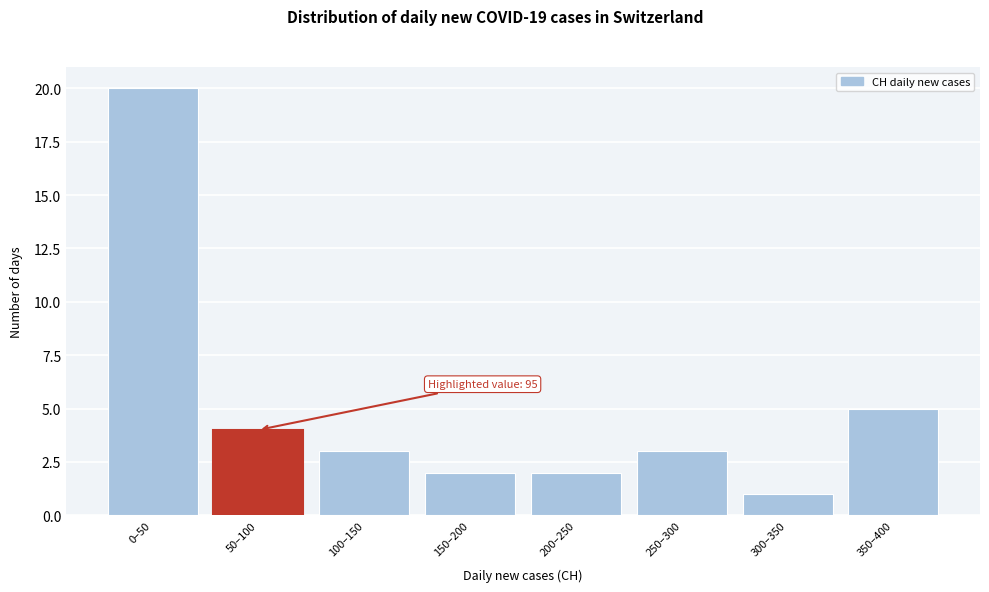

Reading right to left, what are all the values shown in this chart?

350–400=5	300–350=1	250–300=3	200–250=2	150–200=2	100–150=3	50–100=4	0–50=20